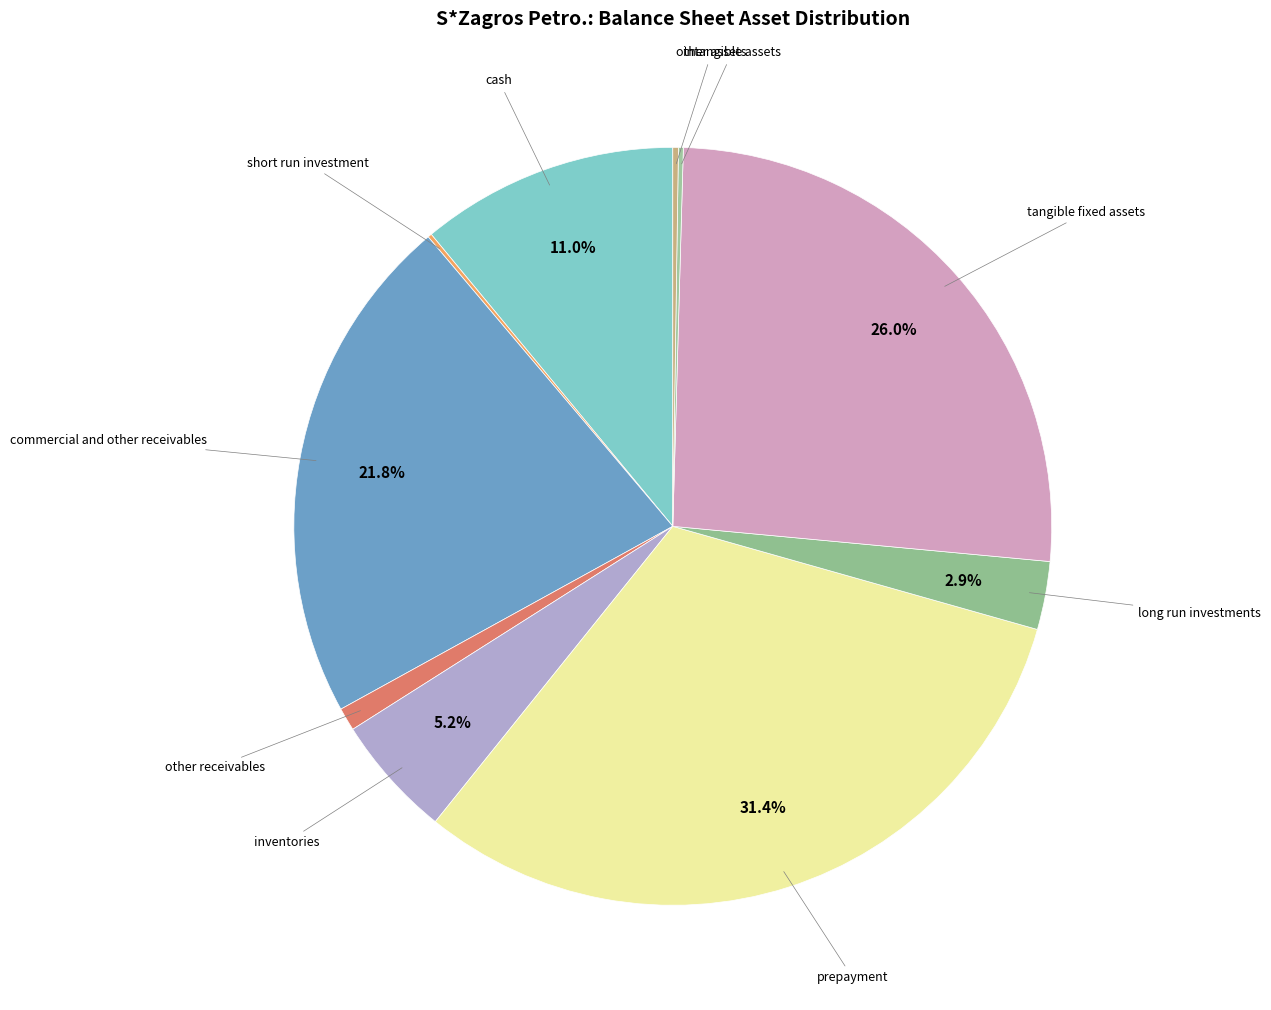

Rank the categories by value from highest to lowest.

prepayment, tangible_fixed_assets, commercial_and_other_receivables, cash, inventories, long_run_investments, other_receivables, other_assets, intangible_assets, short_run_investment